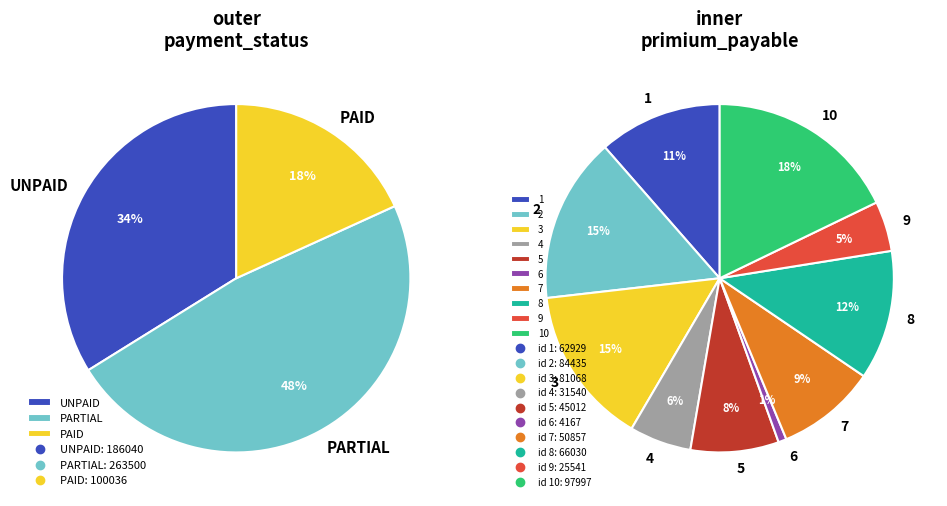

What is the change in value from 5 to 8?

+21018